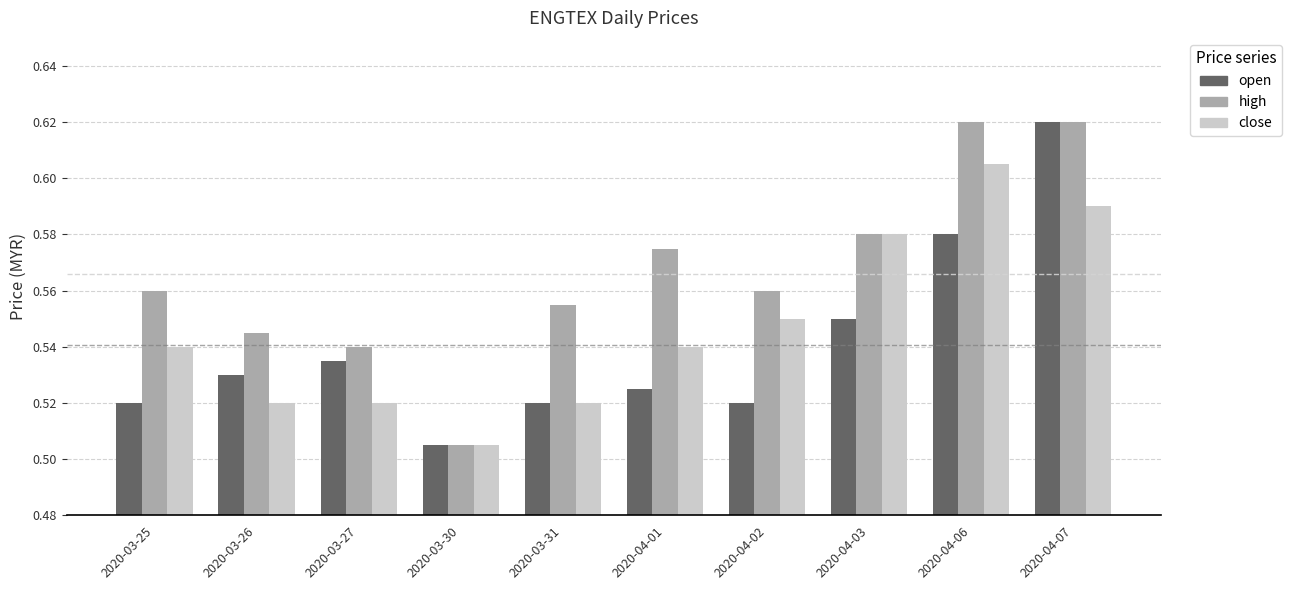

The value of close at 2020-04-01 is 0.8. True or false?

False